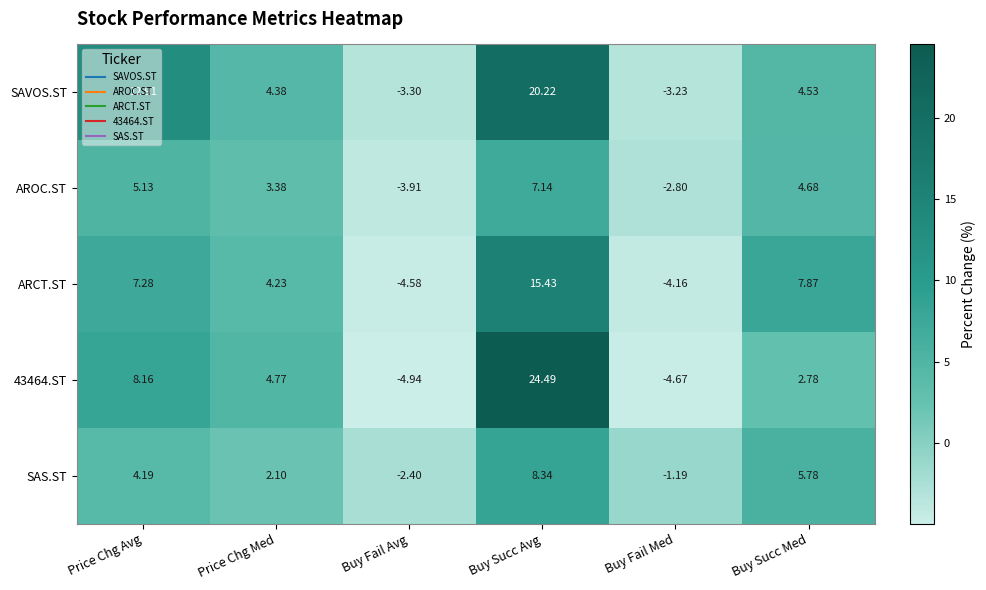

How many positive values does the AROC.ST series have?

4